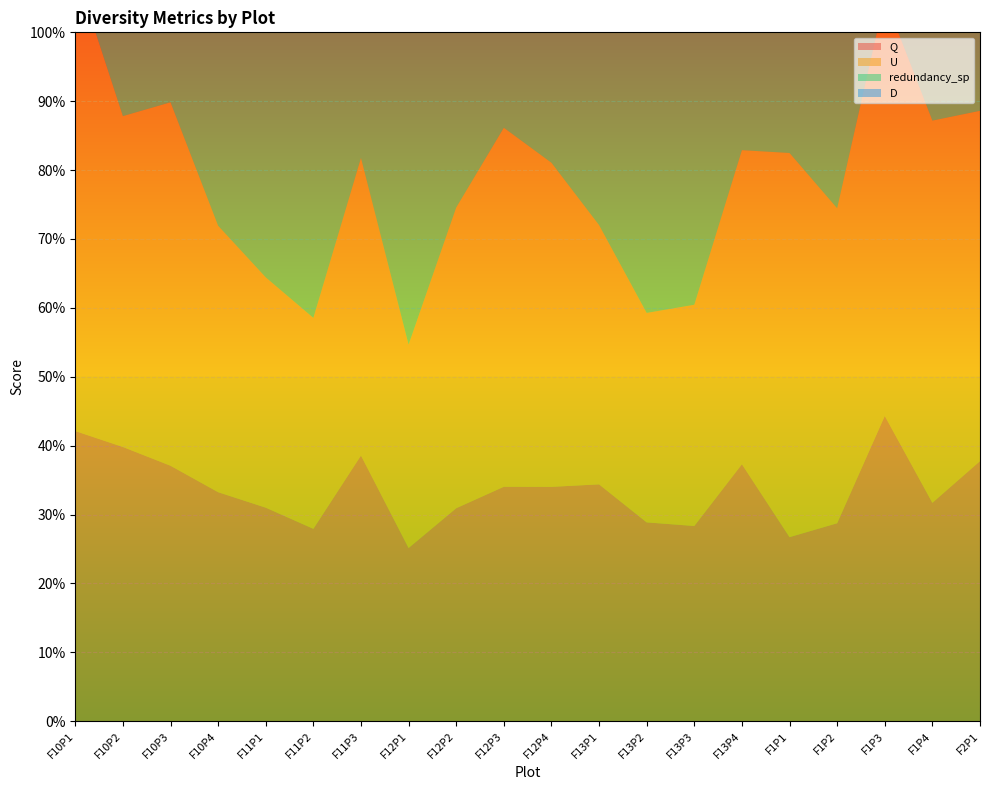

Is the value of U at F11P1 greater than the value of redundancy_sp at F12P4?

No